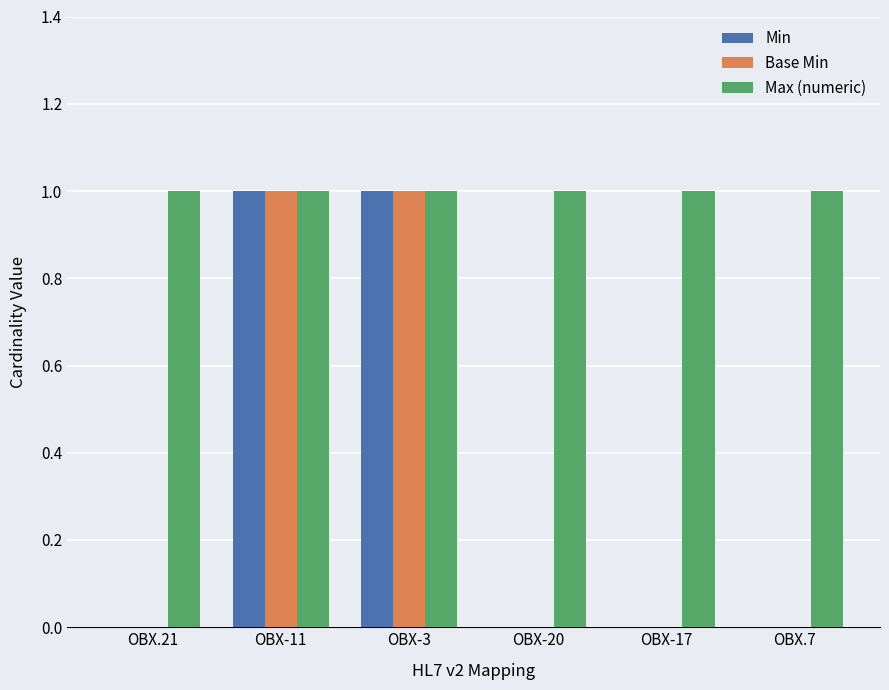

Which series has the largest total across all categories?

Max (numeric)